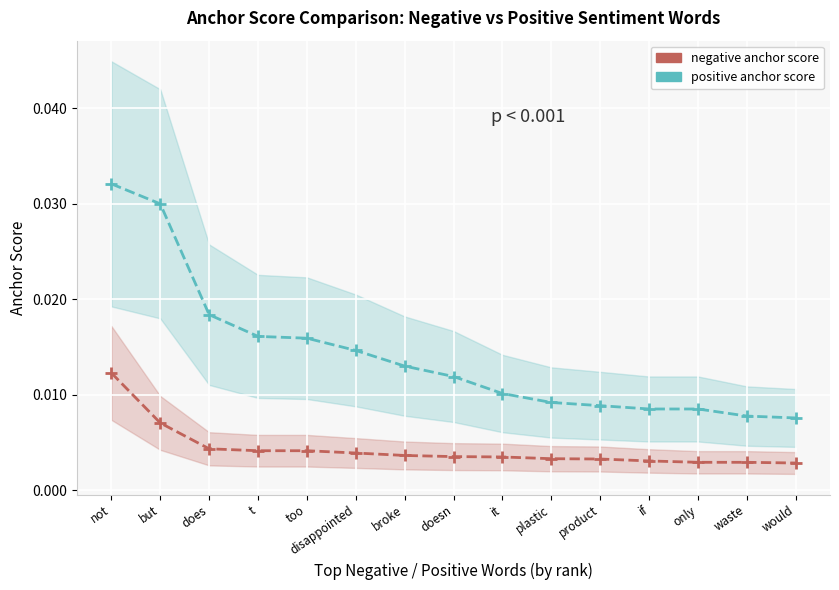

What position from the left is t?

4